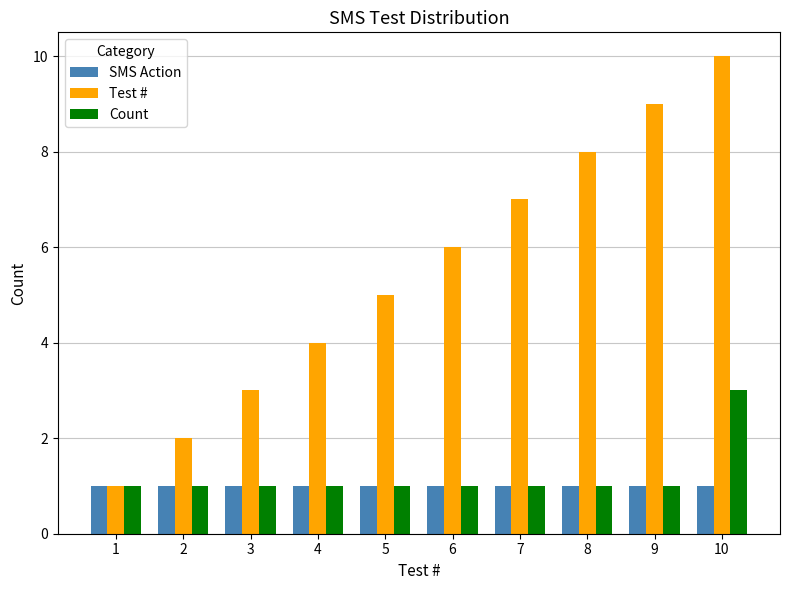

How many distinct data groups are displayed?

3